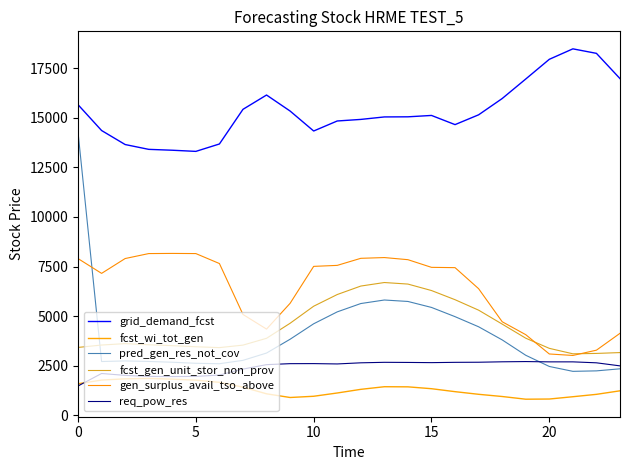

Does the chart display data point markers on the line(s)?

No